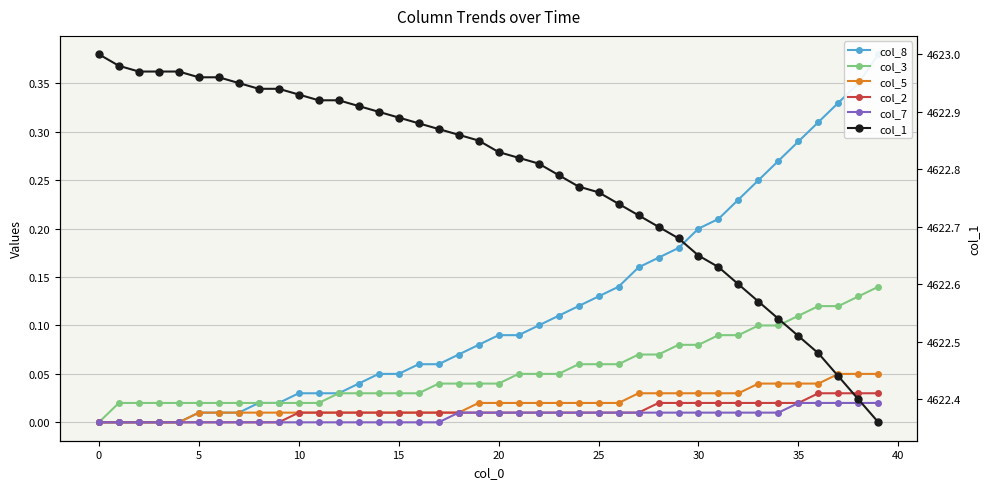

Which series changed the most between 0 and 30?

col_1